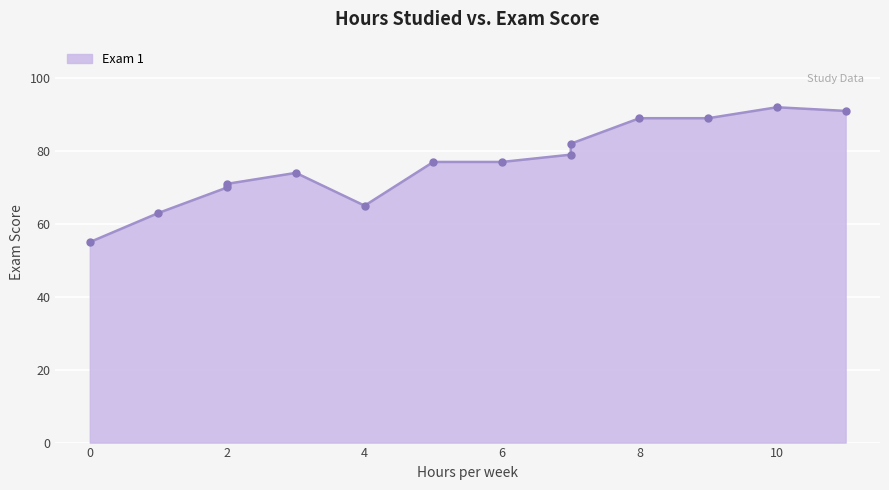

Which has a higher value, 3 or 4?

3